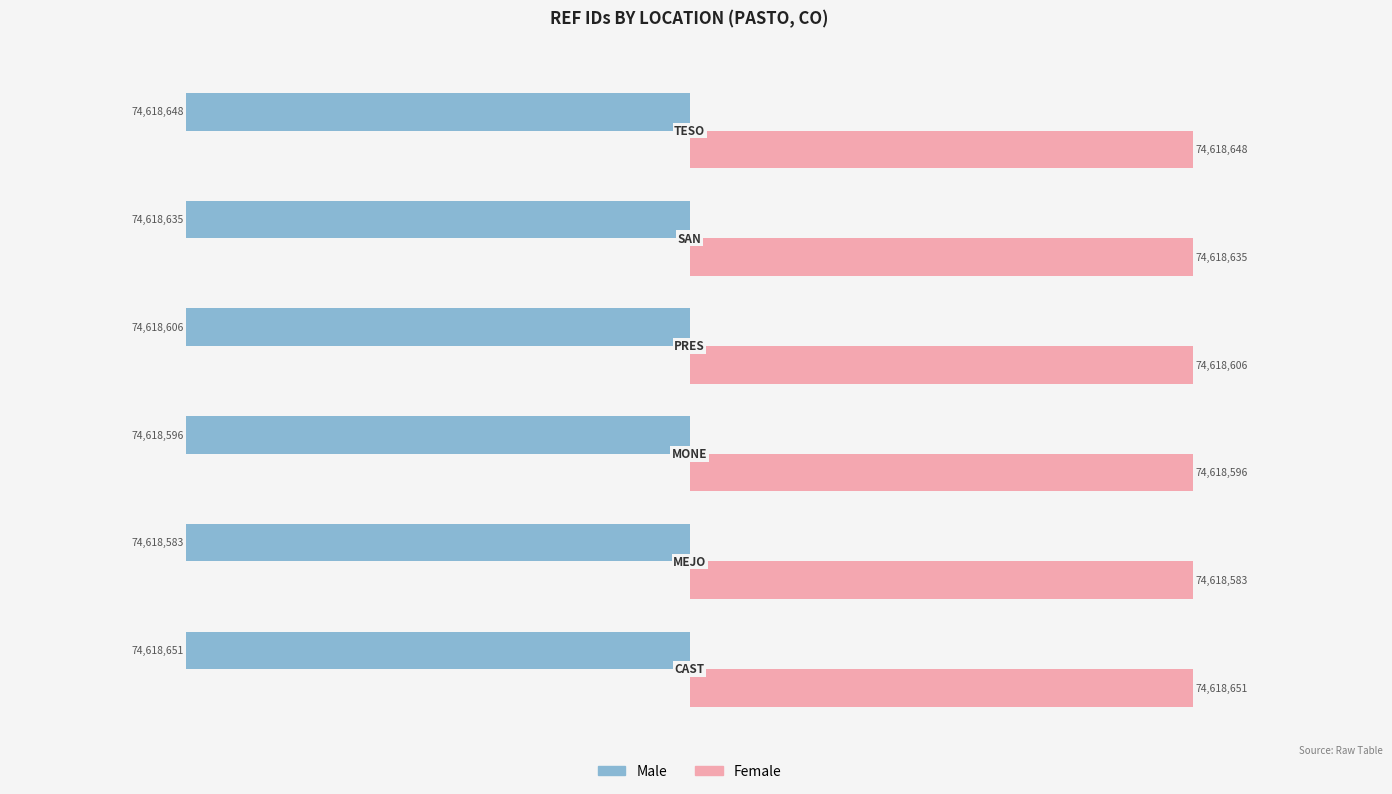

What is the difference between the second highest and minimum values in the Male series?

55